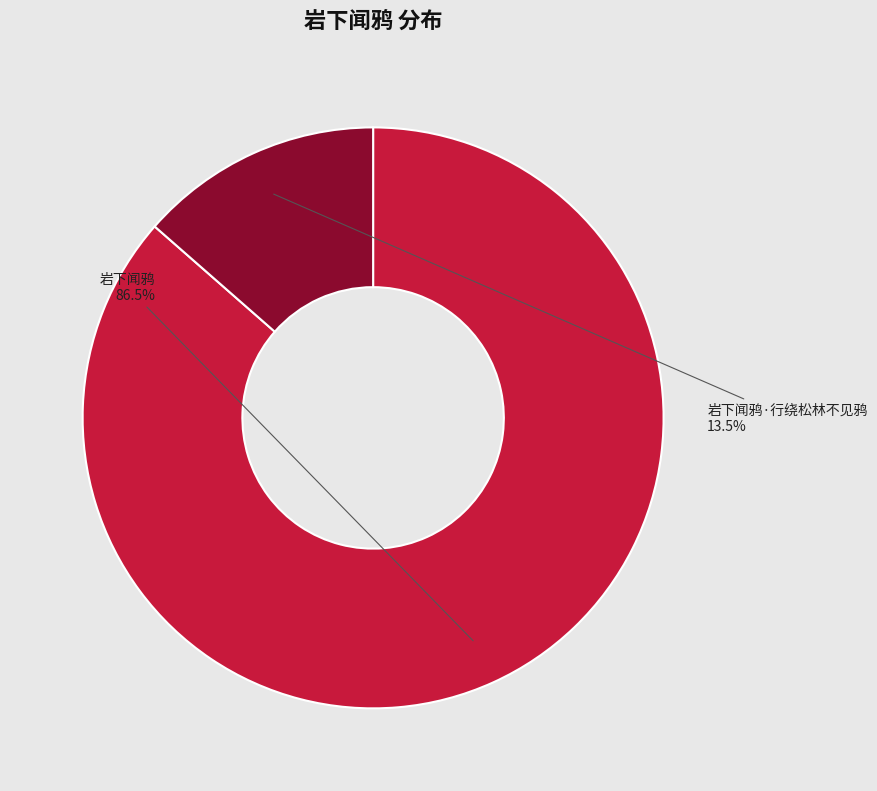

To the nearest percent, what is the average slice percentage?

50%